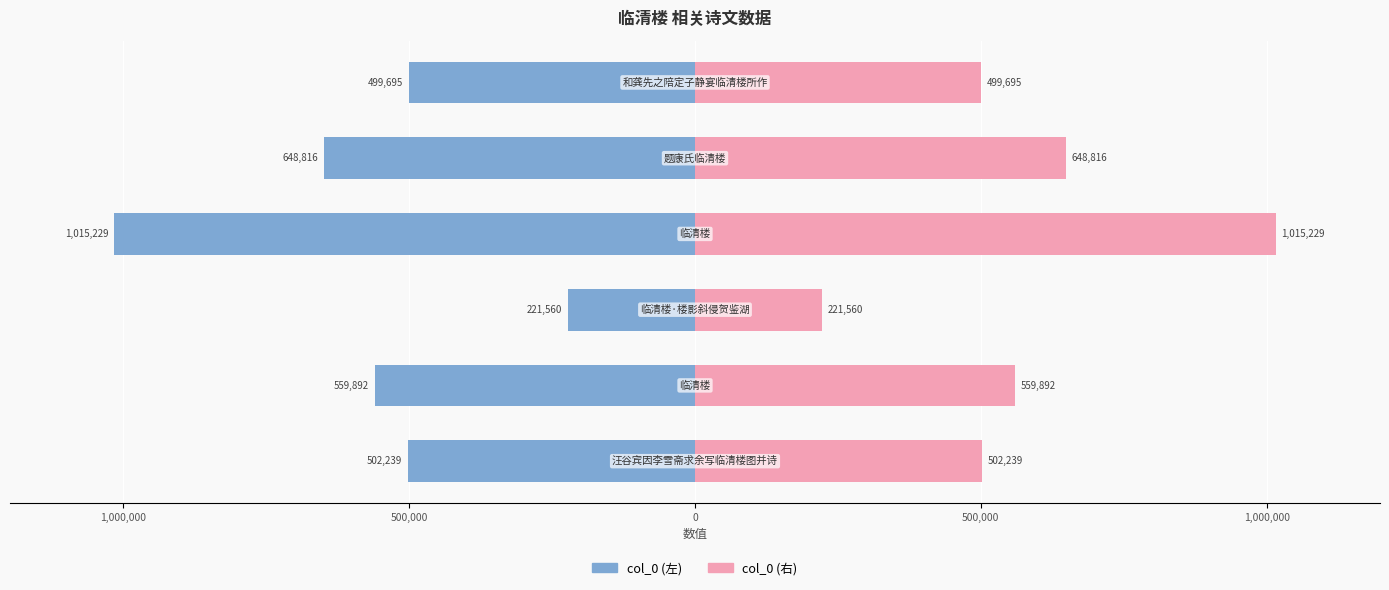

How many values in the col_0 (左) series are below -502239?

3